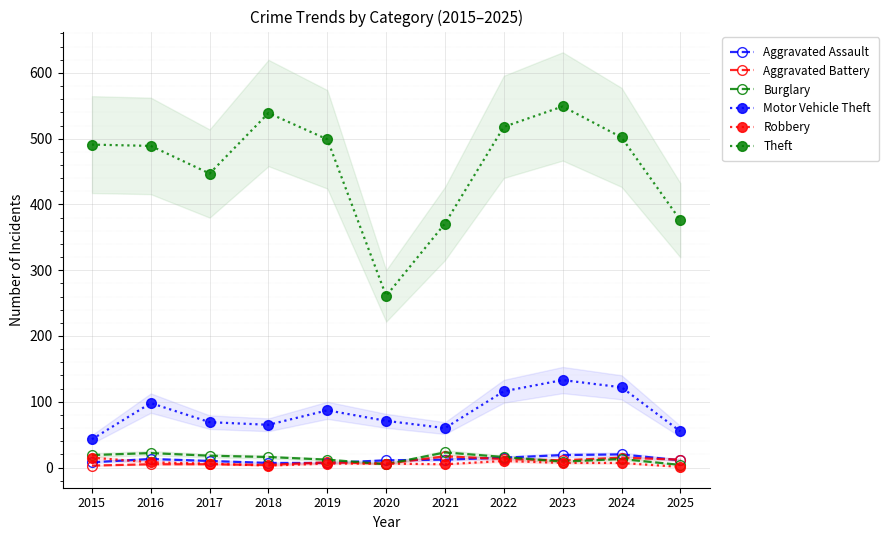

Reading left to right, what are all the values shown in this chart?

Aggravated Assault: 8	13	10	7	7	11	12	15	19	20	11
Aggravated Battery: 3	5	5	4	8	6	17	13	11	15	12
Burglary: 19	22	18	16	12	5	23	16	9	13	4
Motor Vehicle Theft: 43	98	69	65	87	71	60	116	133	122	55
Robbery: 15	8	6	3	6	6	5	10	7	7	1
Theft: 491	489	447	539	499	261	371	518	549	502	376